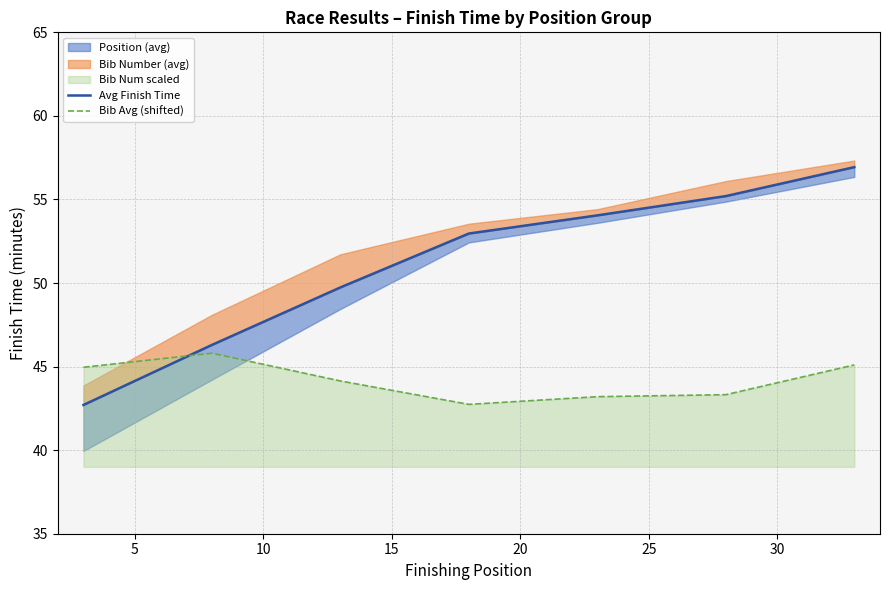

How many data points in Avg Finish Time are less than 52?

3